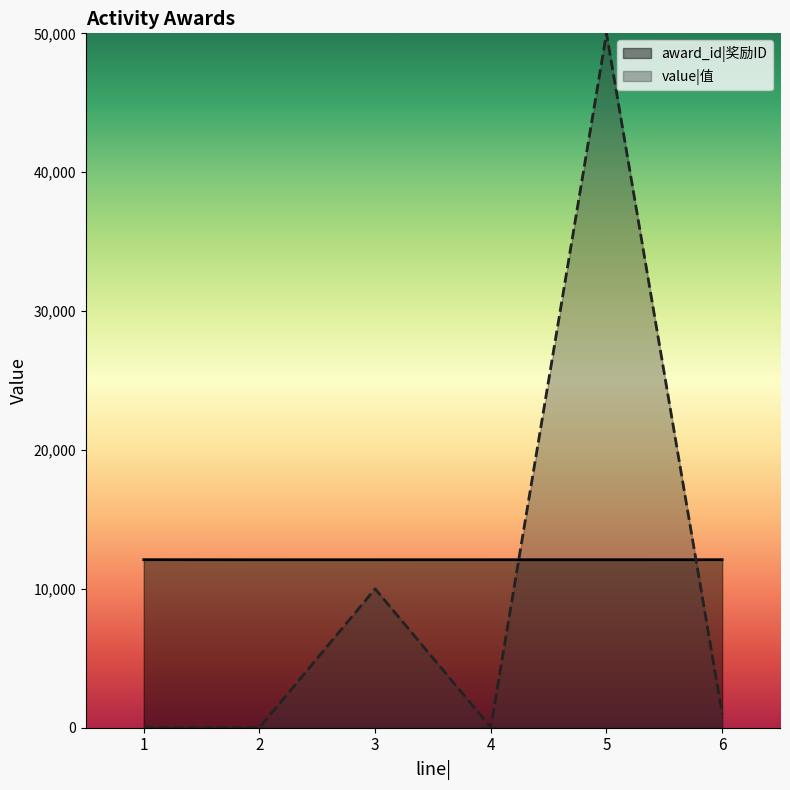

Which series has the widest spread of values?

value|值